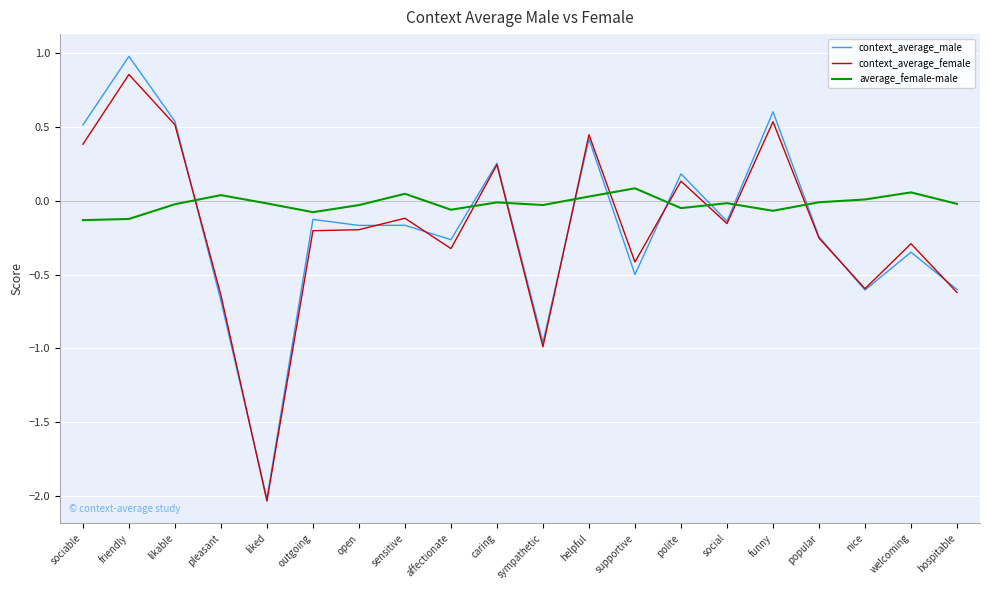

Between which two adjacent categories do context_average_male and average_female-male first intersect?

likable and pleasant